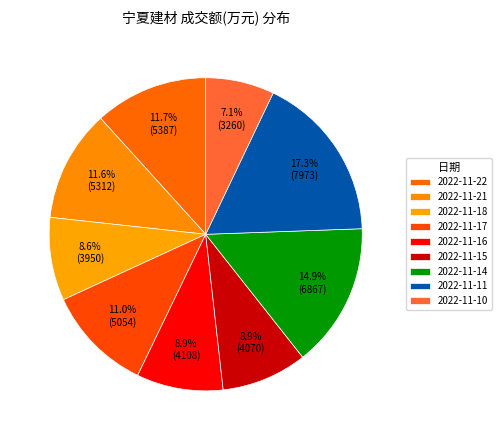

To the nearest percent, what is the difference between the 2022-11-14 and 2022-11-18 slice percentages?

6%